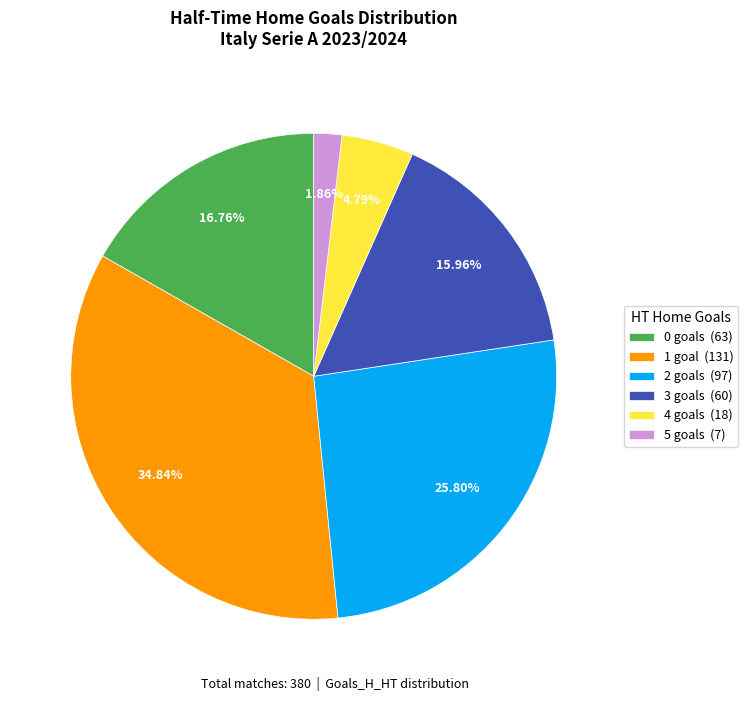

To the nearest percent, what is the average slice percentage?

17%